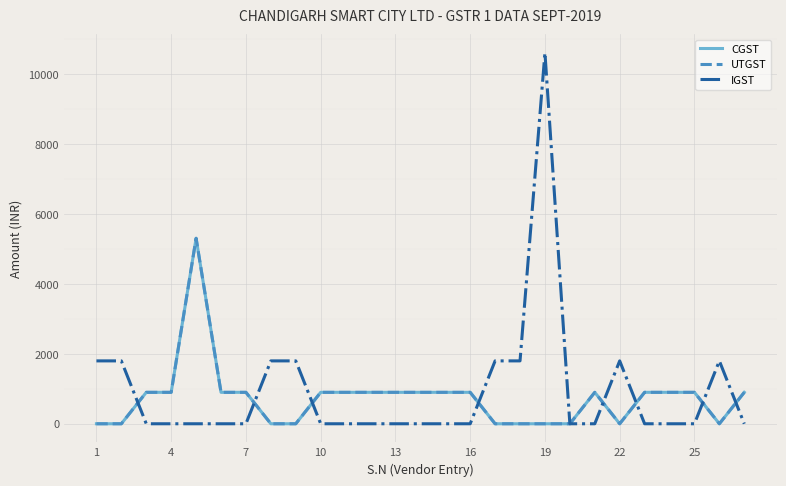

At which label does IGST reach its minimum?

7